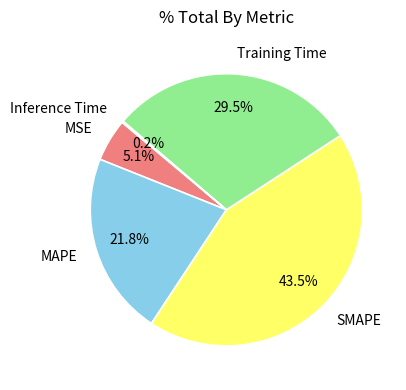

To the nearest percent, what is the average slice percentage?

20%